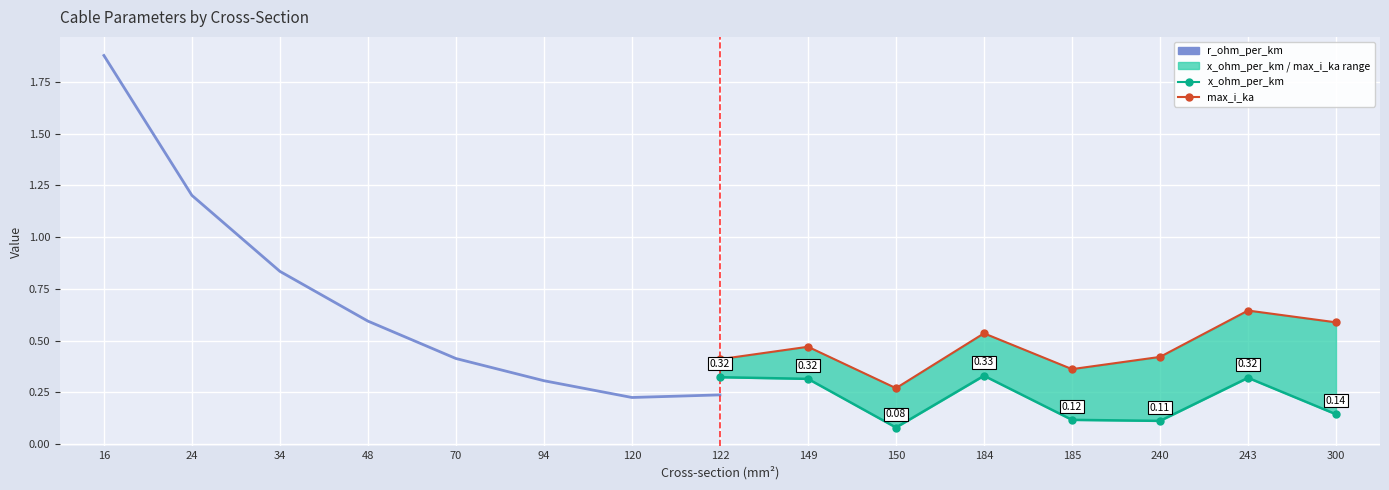

What is the sum of the r_ohm_per_km (left) values at 70 and 34?

1.2